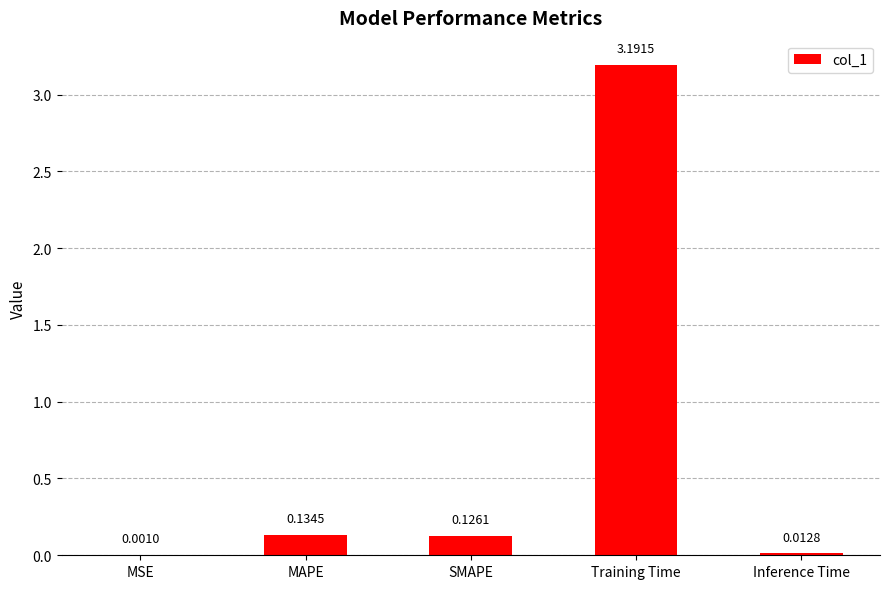

At which label is the value closest to 1?

MAPE